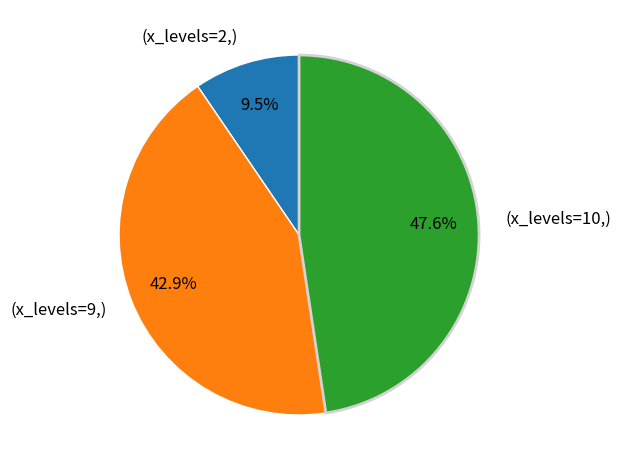

Is there any slice that represents more than half of the pie?

No